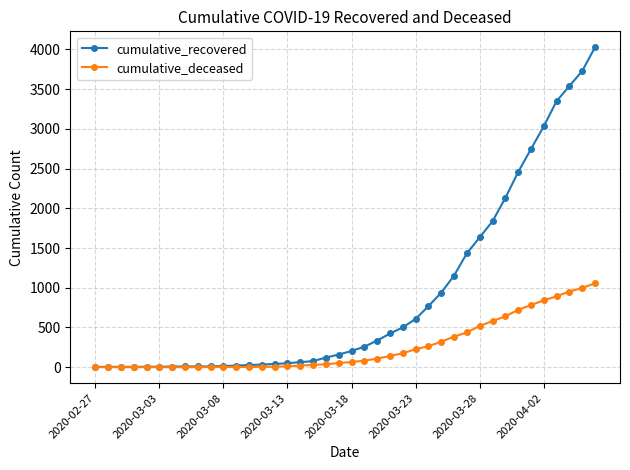

Which series has the largest range (max minus min)?

cumulative_recovered